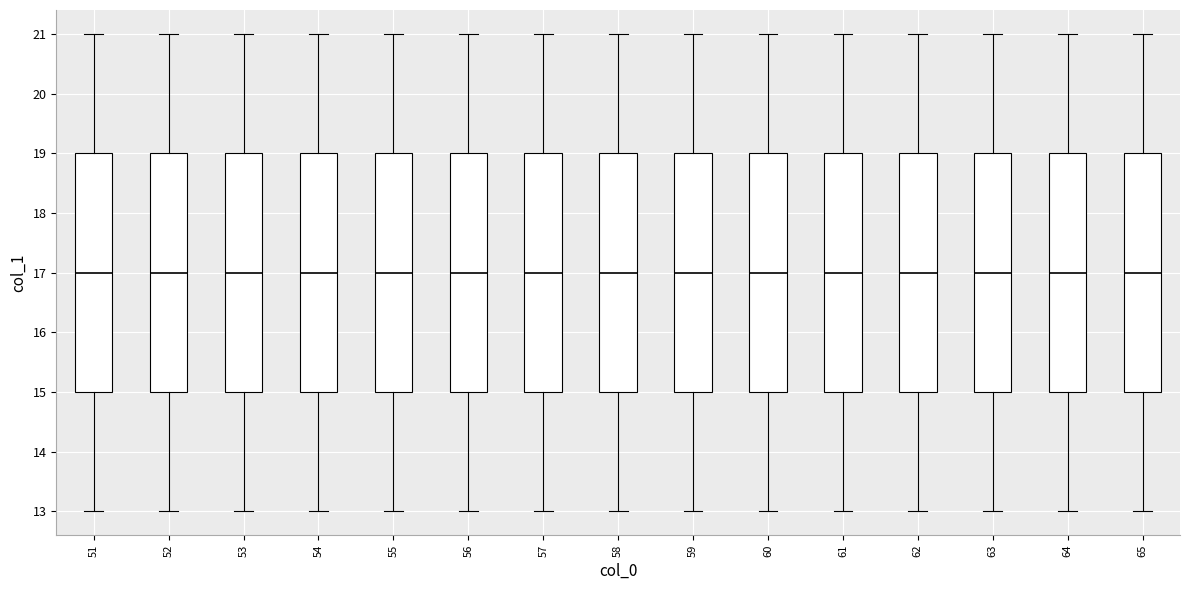

Reading left to right, transcribe this box plot: for each box, give where its median line is, the range the box spans, and where its two whiskers end, as read against the y-axis. The values are not printed on the chart, so give them approximately, as read against the axis.

51: median 17, box 15 to 19, whiskers 13 to 21
52: median 17, box 15 to 19, whiskers 13 to 21
53: median 17, box 15 to 19, whiskers 13 to 21
54: median 17, box 15 to 19, whiskers 13 to 21
55: median 17, box 15 to 19, whiskers 13 to 21
56: median 17, box 15 to 19, whiskers 13 to 21
57: median 17, box 15 to 19, whiskers 13 to 21
58: median 17, box 15 to 19, whiskers 13 to 21
59: median 17, box 15 to 19, whiskers 13 to 21
60: median 17, box 15 to 19, whiskers 13 to 21
61: median 17, box 15 to 19, whiskers 13 to 21
62: median 17, box 15 to 19, whiskers 13 to 21
63: median 17, box 15 to 19, whiskers 13 to 21
64: median 17, box 15 to 19, whiskers 13 to 21
65: median 17, box 15 to 19, whiskers 13 to 21